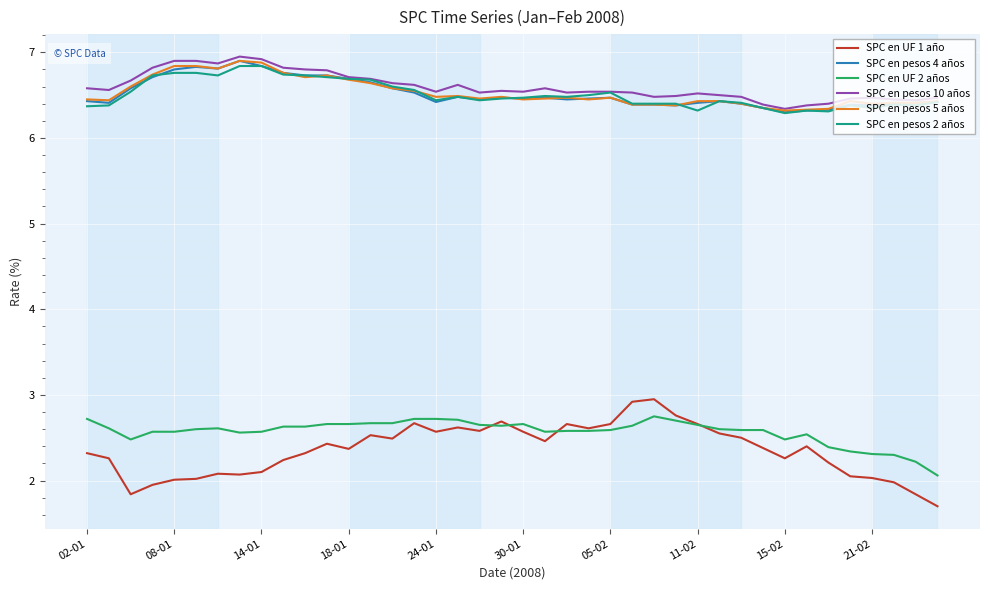

What is the difference between the maximum and second lowest values in the SPC en pesos 5 años series?

0.6